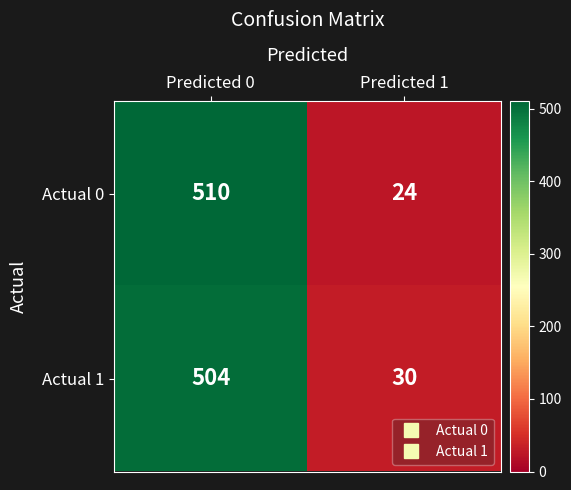

What is the spread (max minus min) of values at Predicted 0?

6